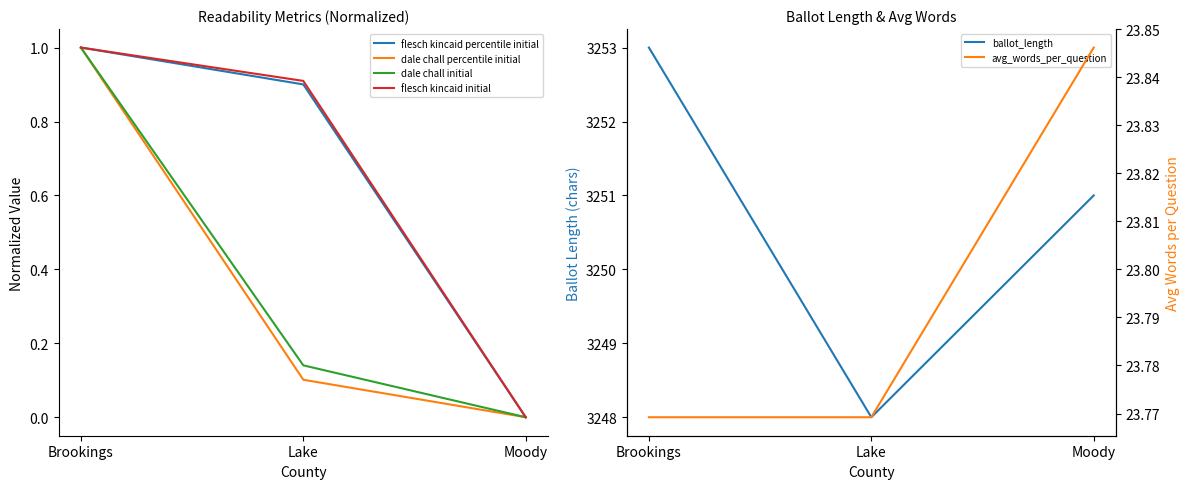

List the labels in order of flesch kincaid percentile initial value, smallest first.

Moody, Lake, Brookings